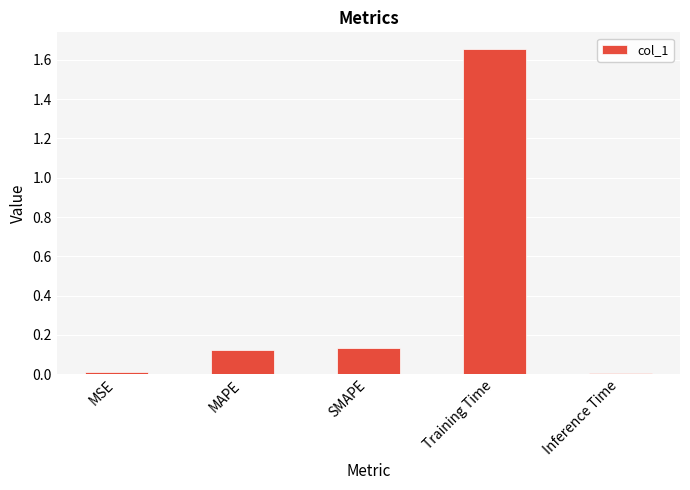

Are the bars horizontal?

No